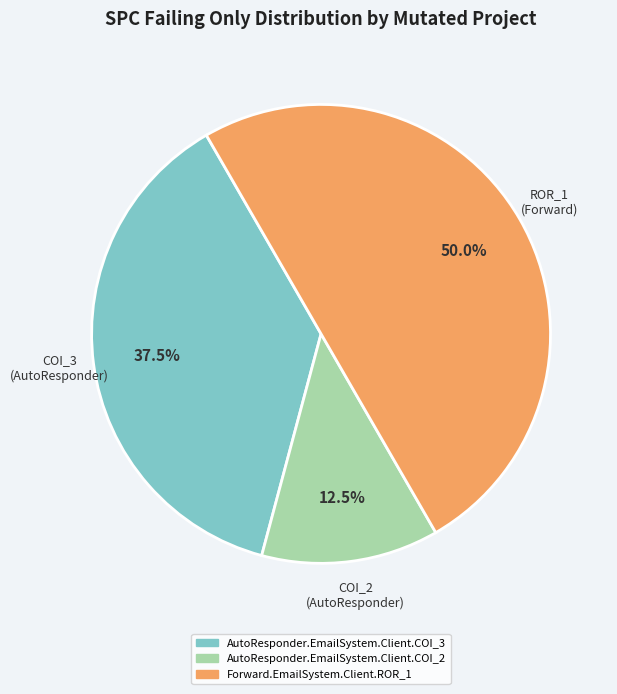

Which slice is the largest?

Forward.EmailSystem.Client.ROR_1